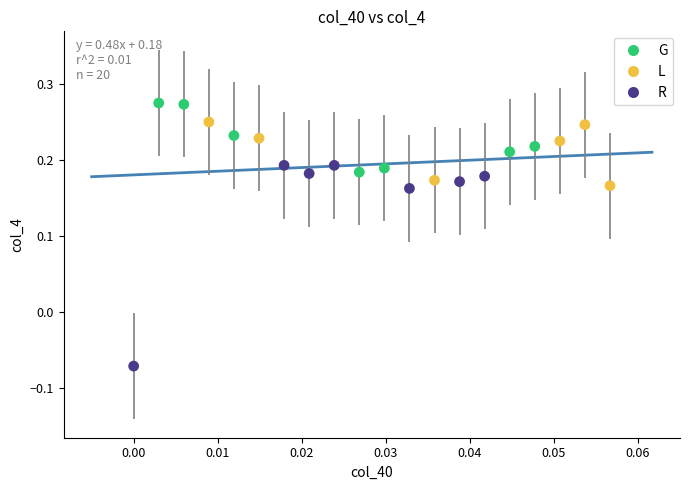

Which series reaches the minimum Y coordinate?

R